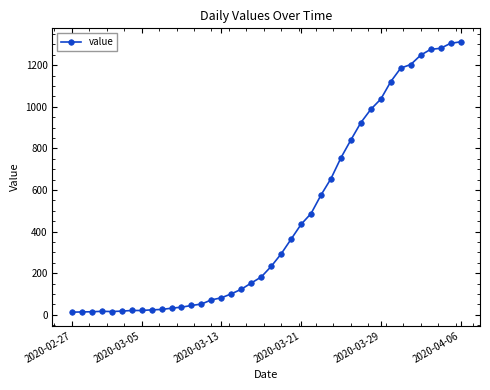

What is the average value?

465